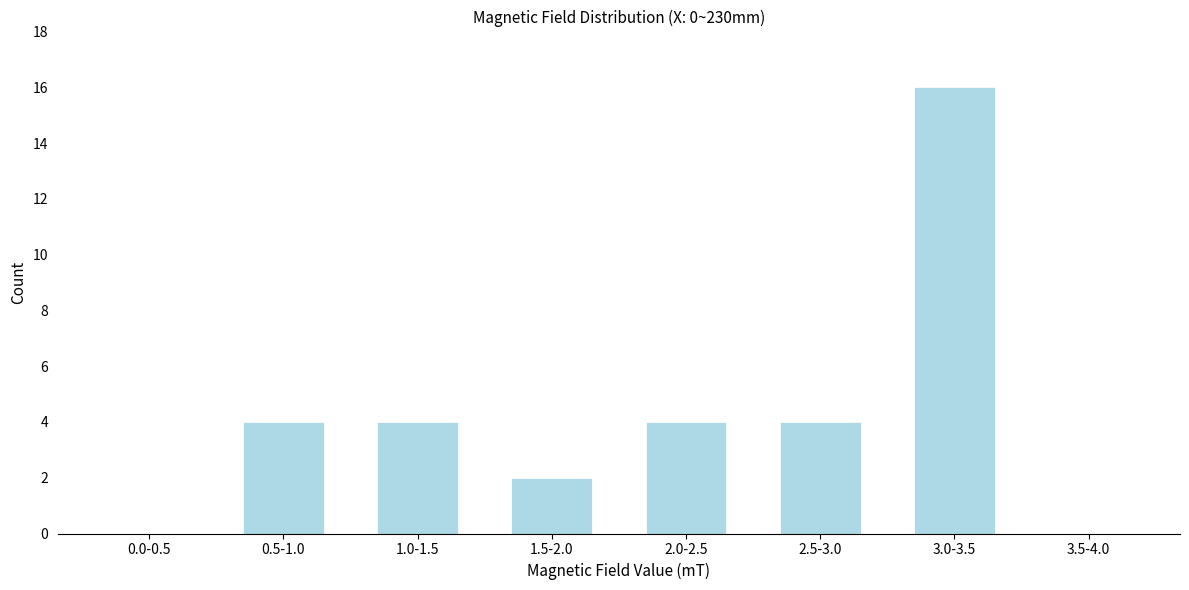

Reading left to right, list all the values displayed in this chart.

0.0-0.5=0	0.5-1.0=4	1.0-1.5=4	1.5-2.0=2	2.0-2.5=4	2.5-3.0=4	3.0-3.5=16	3.5-4.0=0